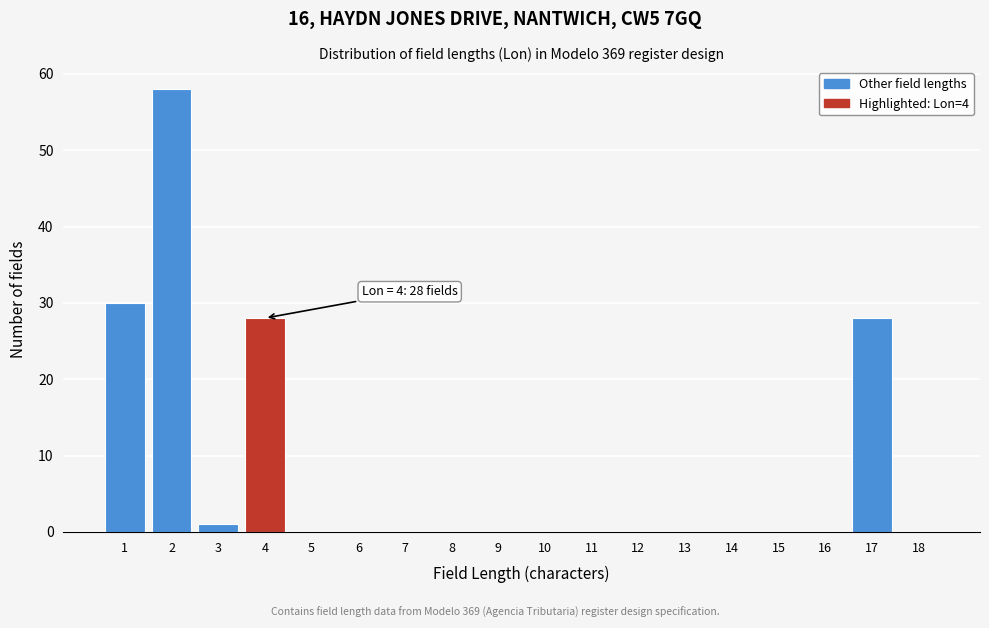

Reading left to right, transcribe all the data shown in this chart.

1=30	2=58	3=1	4=28	5=0	6=0	7=0	8=0	9=0	10=0	11=0	12=0	13=0	14=0	15=0	16=0	17=28	18=0